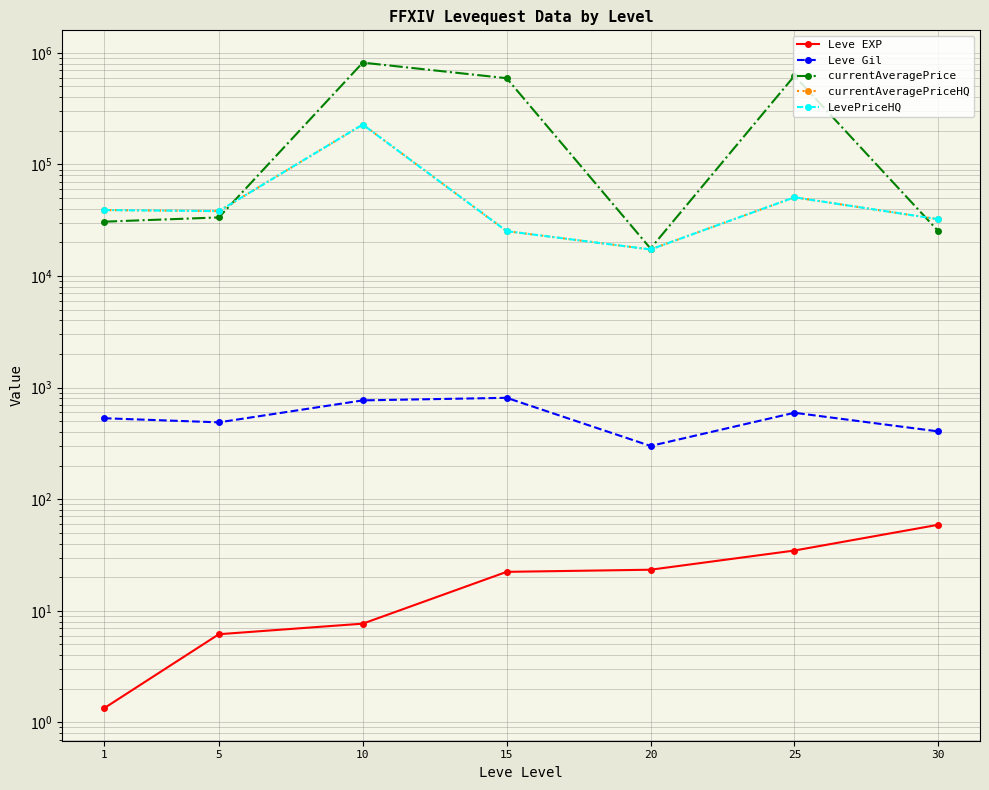

Reading right to left, extract all data points from this chart.

Leve EXP: 59.0	34.7	23.3	22.3	7.7	6.2	1.3
Leve Gil: 405.0	595.0	300.0	810.0	768.3	488.3	531.7
currentAveragePrice: 25243.3	622102.9	17640.4	592471.1	817233.2	33502.1	30676.7
currentAveragePriceHQ: 32284.2	50742.9	17301.5	25240.0	227783.1	38168.3	39000.0
LevePriceHQ: 32284.2	50742.9	17301.5	25240.0	227783.1	38168.3	39000.0